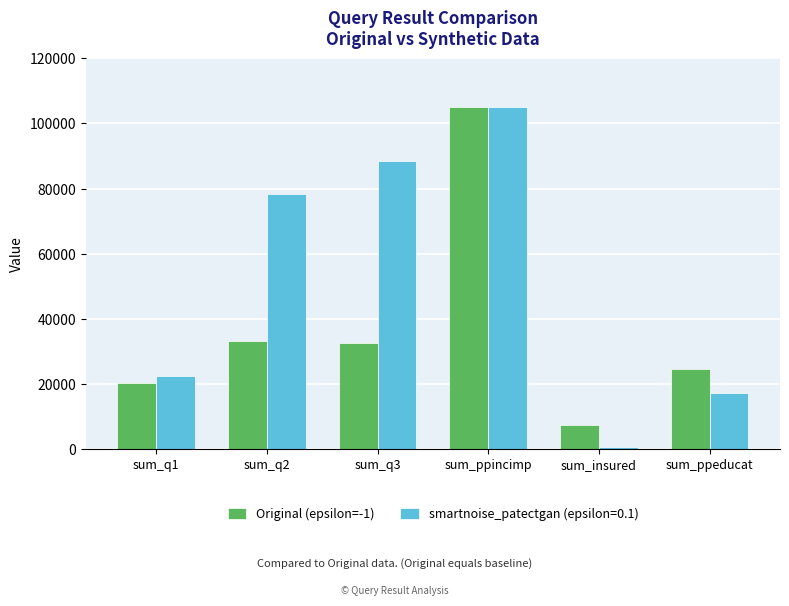

Does the chart contain any negative values?

No